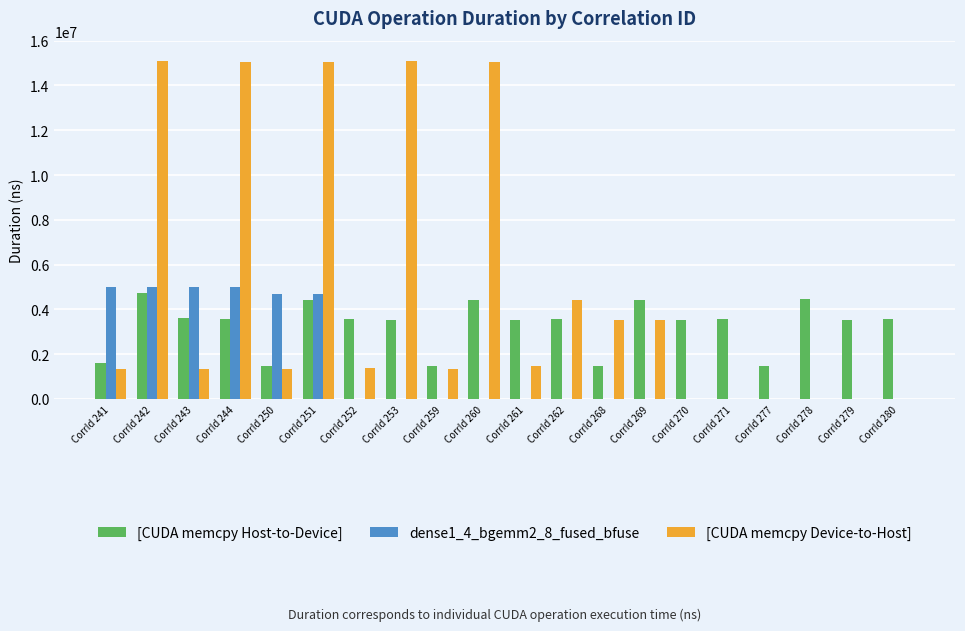

What is the total value across all series at CorrId 268?

5006899